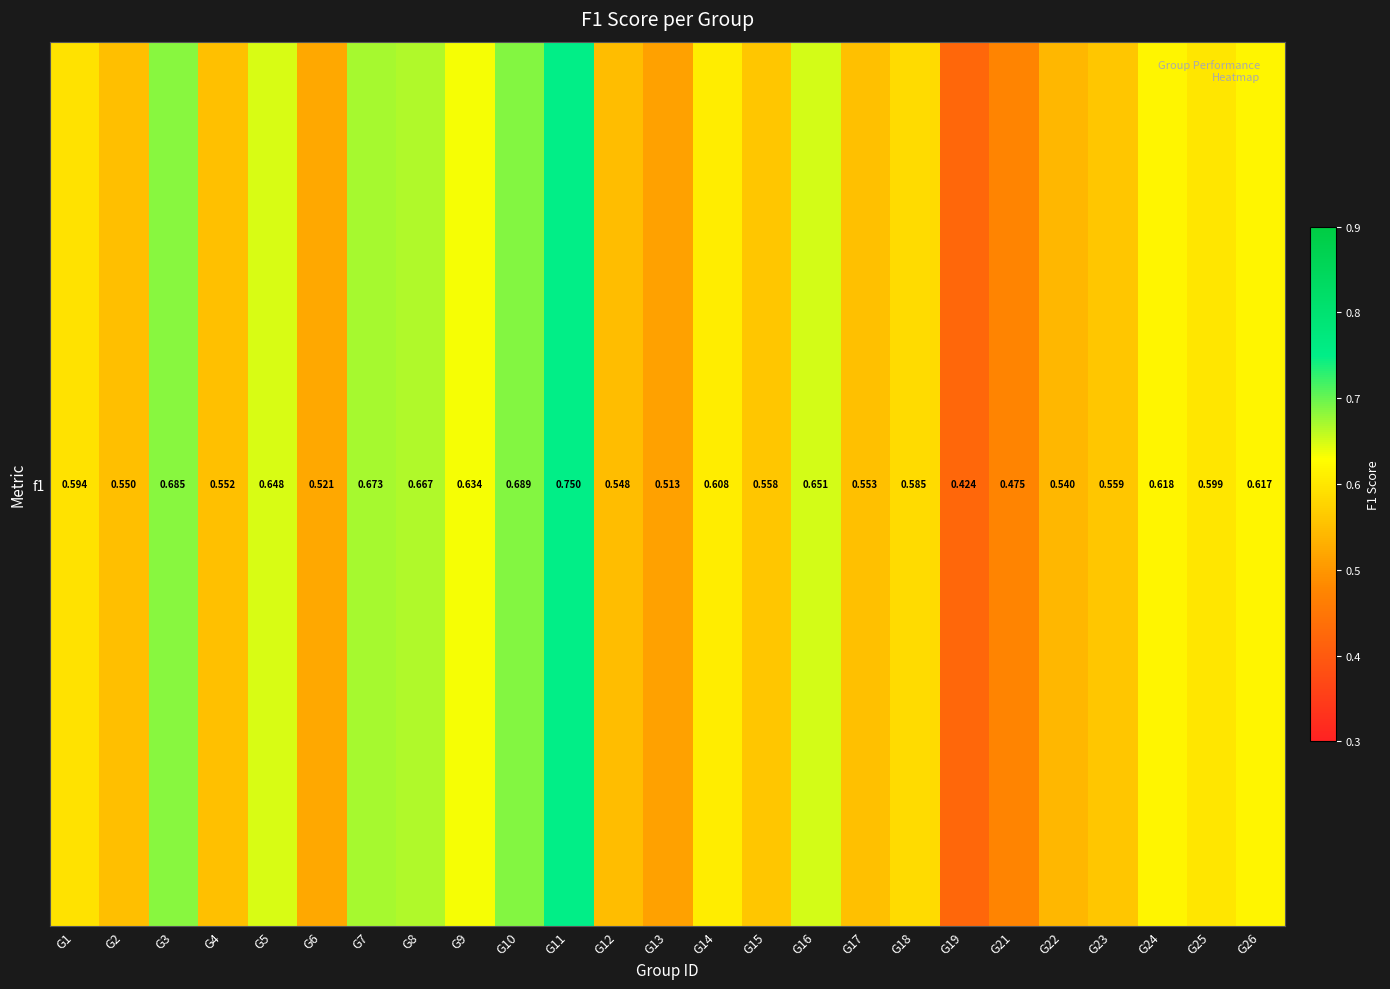

Which has a higher value, G13 or G17?

G17